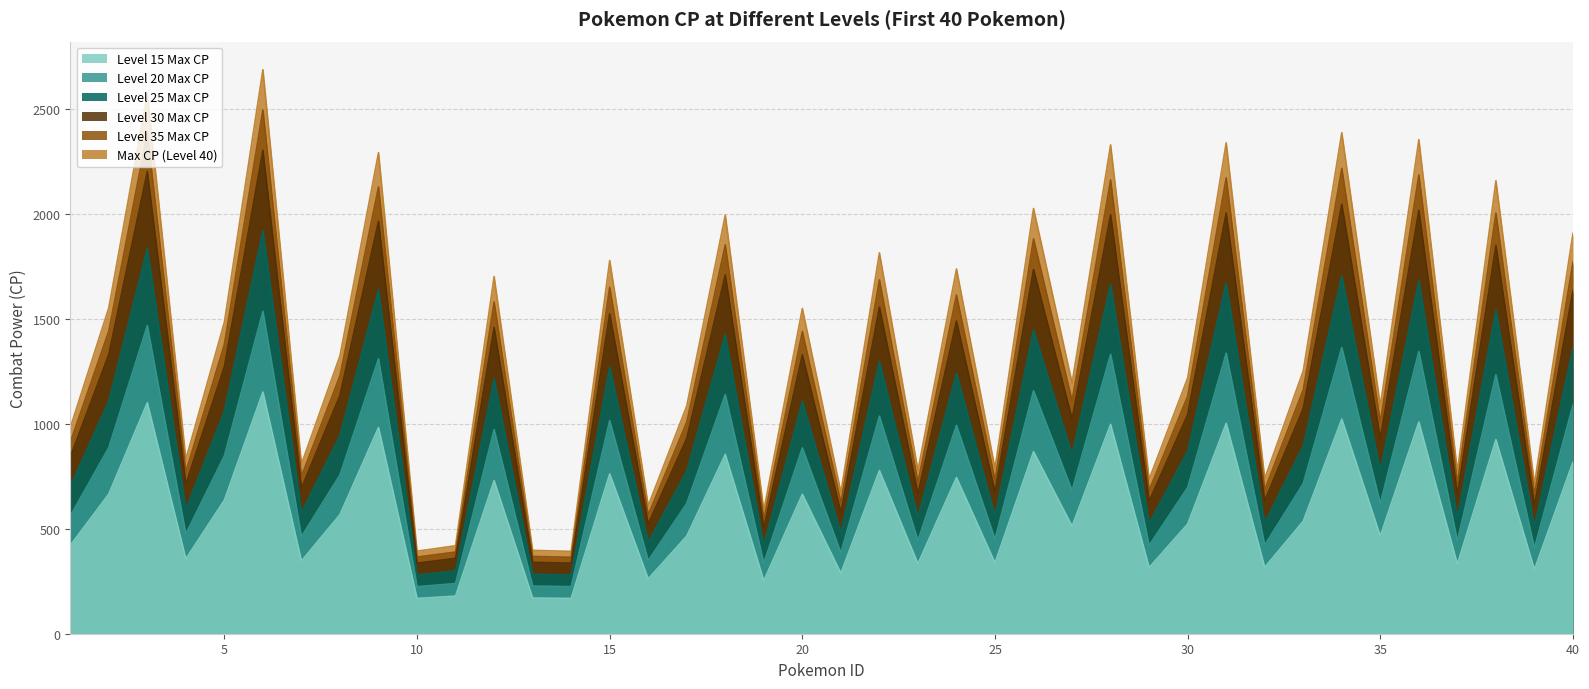

What is the average value of the int_20maxCP series?

777